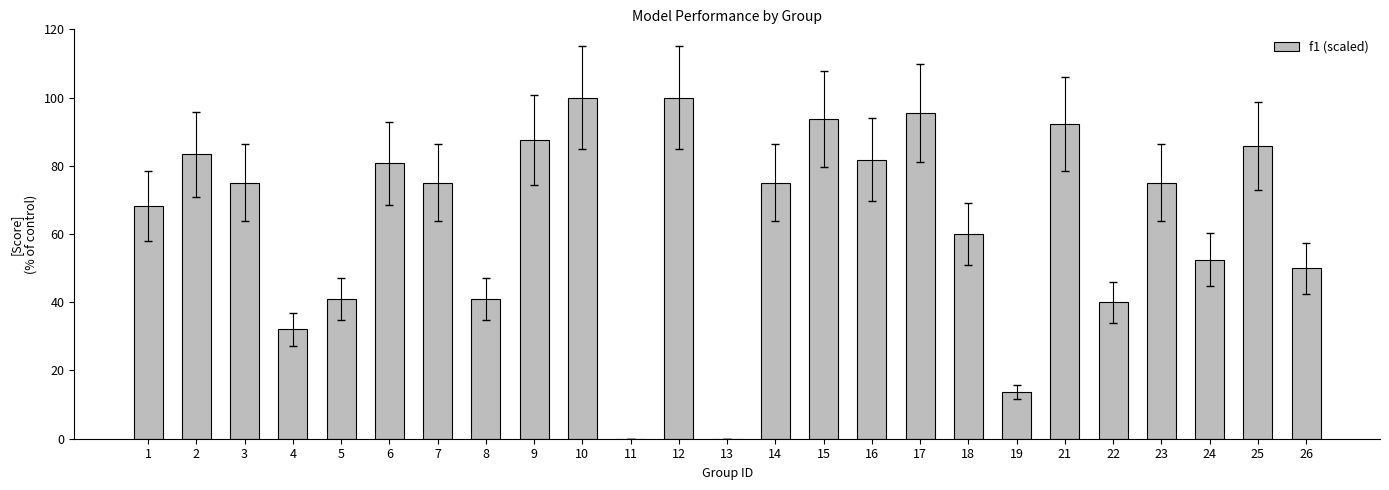

What is the sum of the values at 15 and 6?

174.5